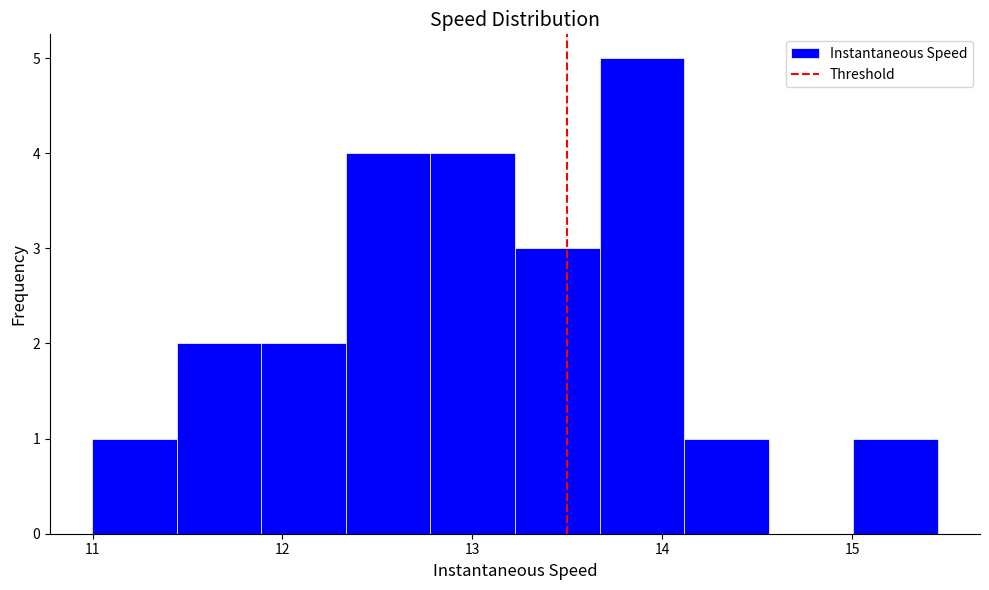

Reading left to right, transcribe this chart: for each bar, give the range it covers on the x-axis and its height. Neither the bar edges nor the heights are printed on the chart, so give them approximately, as read against the axes.

11.0 to 11.4: 1
11.4 to 11.9: 2
11.9 to 12.3: 2
12.3 to 12.8: 4
12.8 to 13.2: 4
13.2 to 13.7: 3
13.7 to 14.1: 5
14.1 to 14.6: 1
14.6 to 15.0: 0
15.0 to 15.5: 1